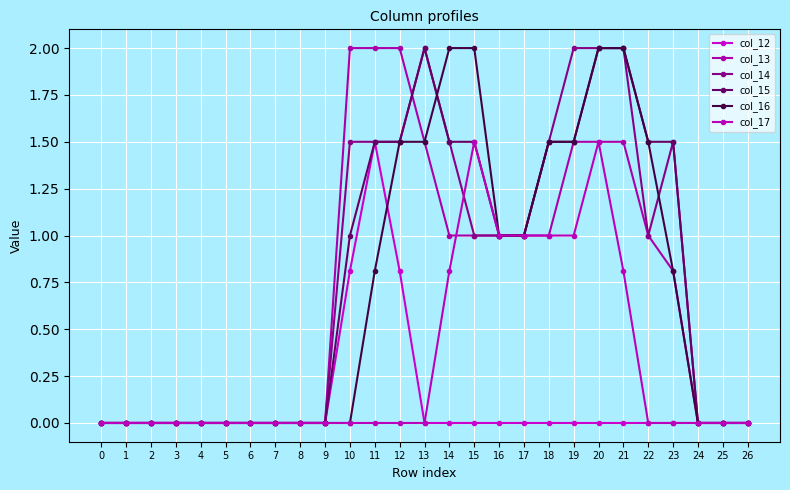

Count the number of categories in the chart.

27